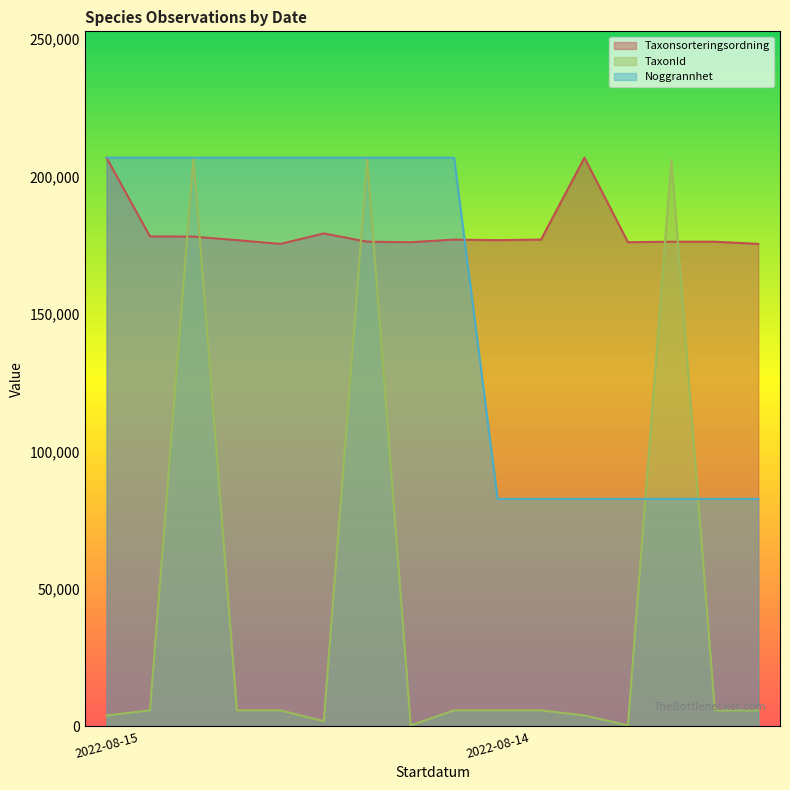

Reading left to right, list all the values displayed in this chart.

Taxonsorteringsordning: 2022-08-15=206838.9	2022-08-15=178192.7	2022-08-15=178133.4	2022-08-15=176842.0	2022-08-15=175479.8	2022-08-15=179269.7	2022-08-15=176278.4	2022-08-15=176091.3	2022-08-15=177045.0	2022-08-14=176842.0	2022-08-14=177045.0	2022-08-14=206838.9	2022-08-14=176091.3	2022-08-14=176278.4	2022-08-14=176276.1	2022-08-14=175479.8
TaxonId: 2022-08-15=3927.6	2022-08-15=5807.7	2022-08-15=206838.9	2022-08-15=5782.5	2022-08-15=5793.3	2022-08-15=1872.9	2022-08-15=206020.8	2022-08-15=317.7	2022-08-15=5805.0	2022-08-14=5782.5	2022-08-14=5805.0	2022-08-14=3927.6	2022-08-14=317.7	2022-08-14=206020.8	2022-08-14=5801.4	2022-08-14=5793.3
Noggrannhet: 2022-08-15=206838.9	2022-08-15=206838.9	2022-08-15=206838.9	2022-08-15=206838.9	2022-08-15=206838.9	2022-08-15=206838.9	2022-08-15=206838.9	2022-08-15=206838.9	2022-08-15=206838.9	2022-08-14=82735.6	2022-08-14=82735.6	2022-08-14=82735.6	2022-08-14=82735.6	2022-08-14=82735.6	2022-08-14=82735.6	2022-08-14=82735.6